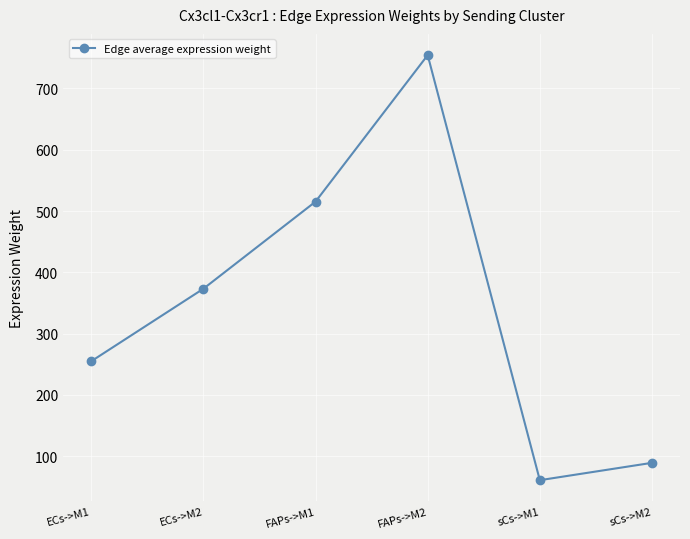

What is the sum of the values at sCs->M1 and sCs->M2?

150.4